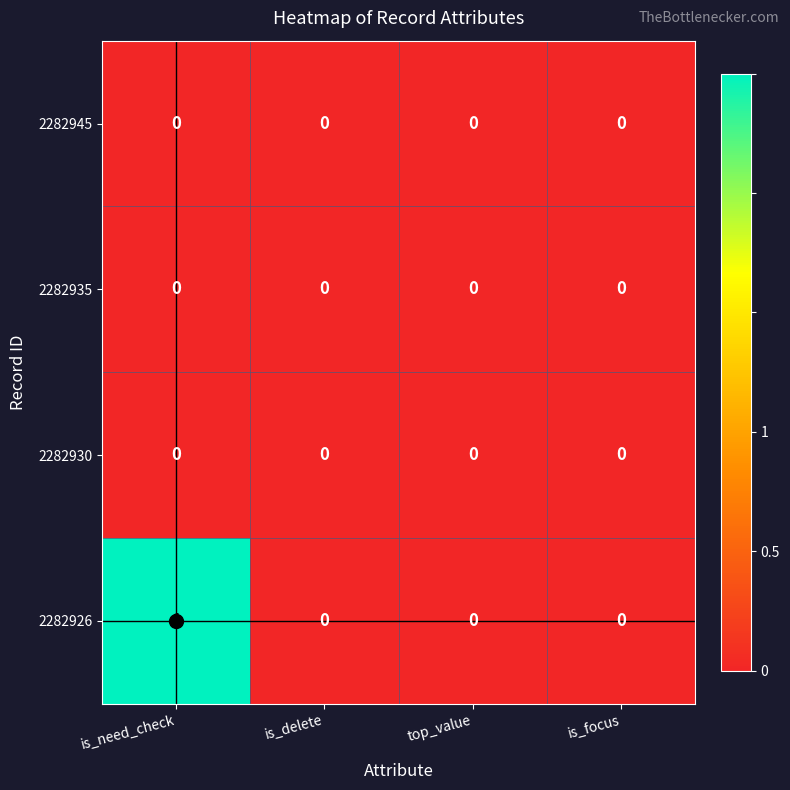

At which category is the sum across all series the highest?

is_need_check